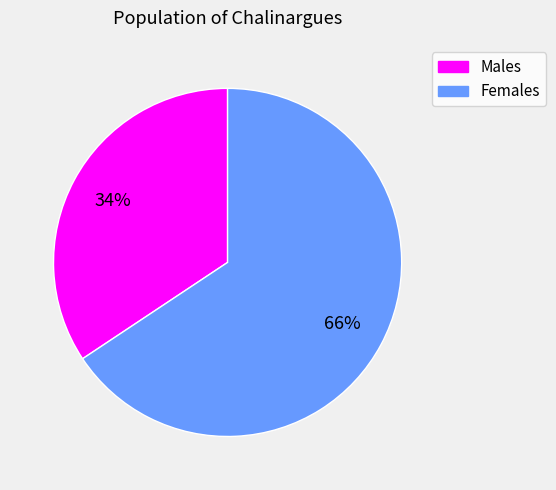

Is the sum of Females and Males greater than half?

Yes